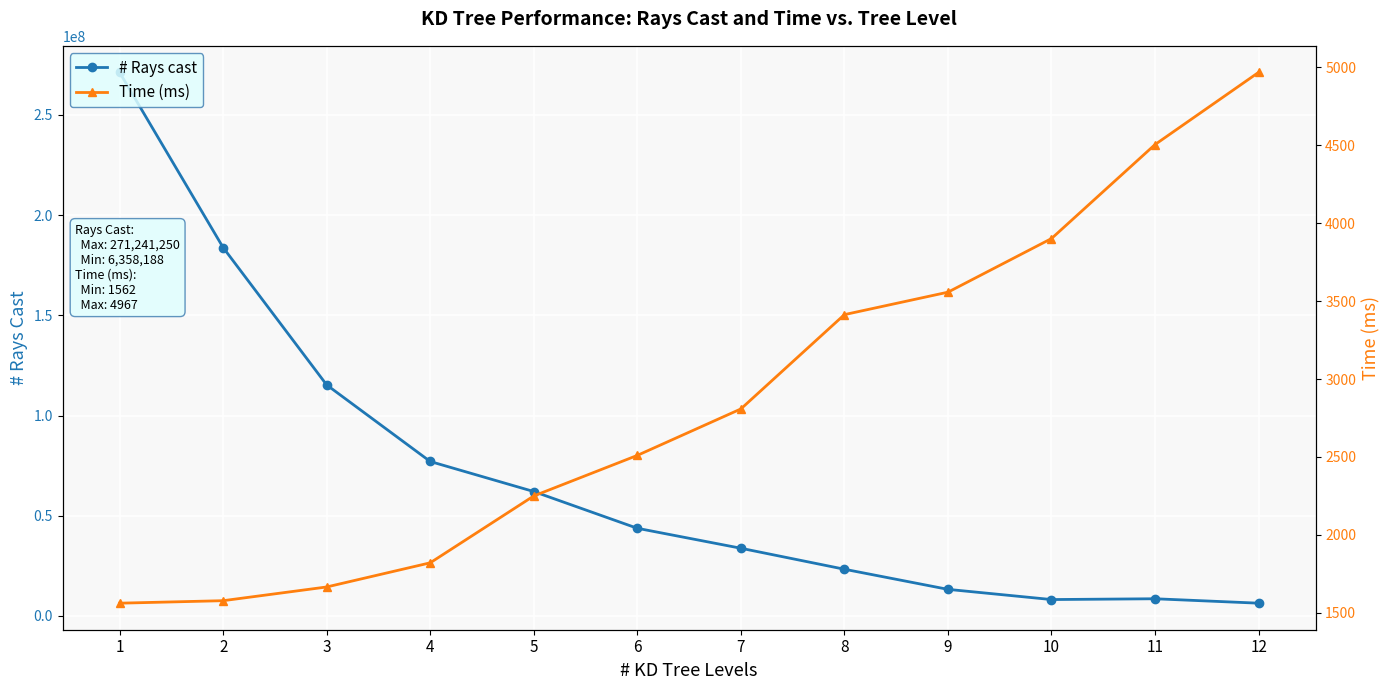

True or false: Time (ms) and # Rays cast intersect in this chart.

False